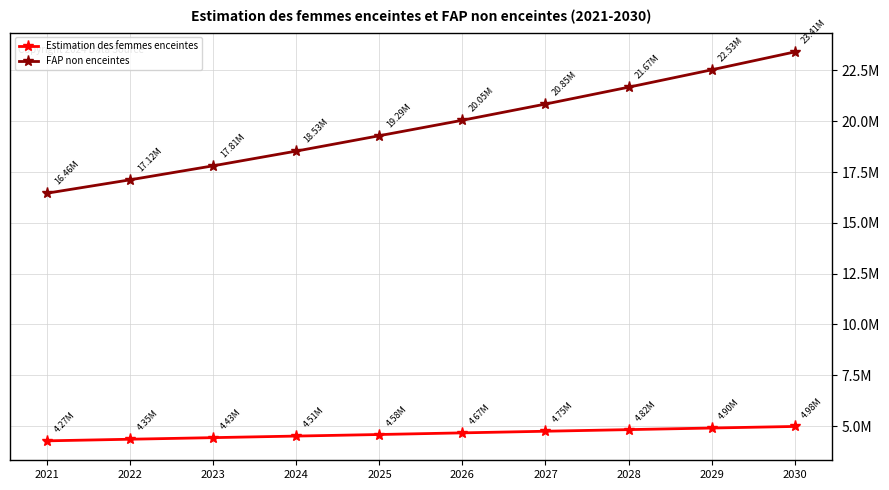

What are all the series names shown in the legend?

Estimation des femmes enceintes, FAP non enceintes